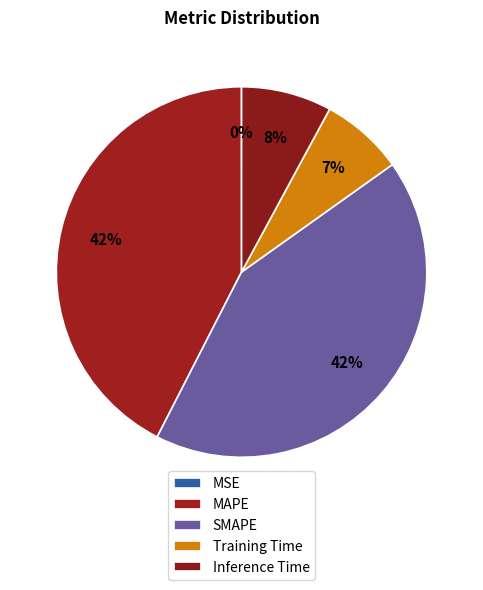

To the nearest percent, what is the difference between the largest and smallest slice percentages?

42%